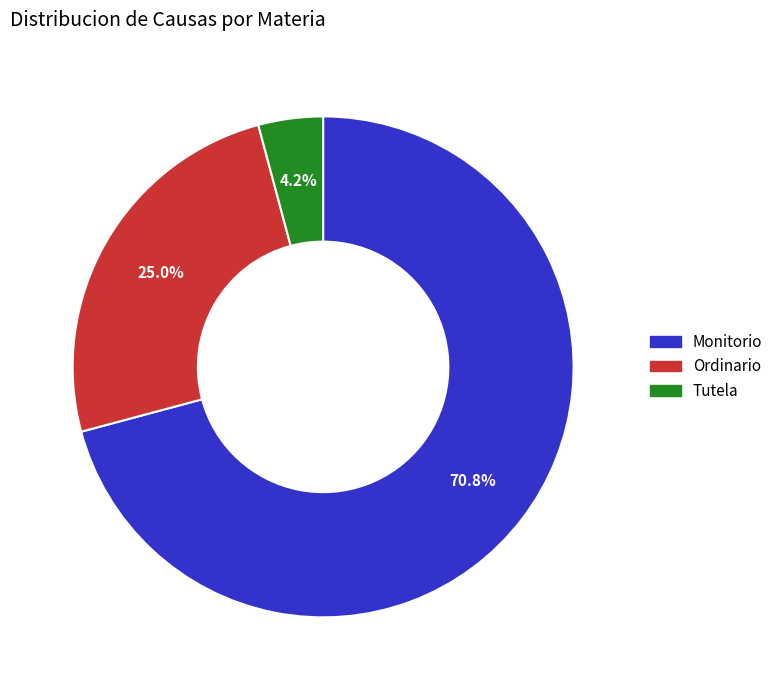

What percentage is NOT represented by Tutela?

95.8%